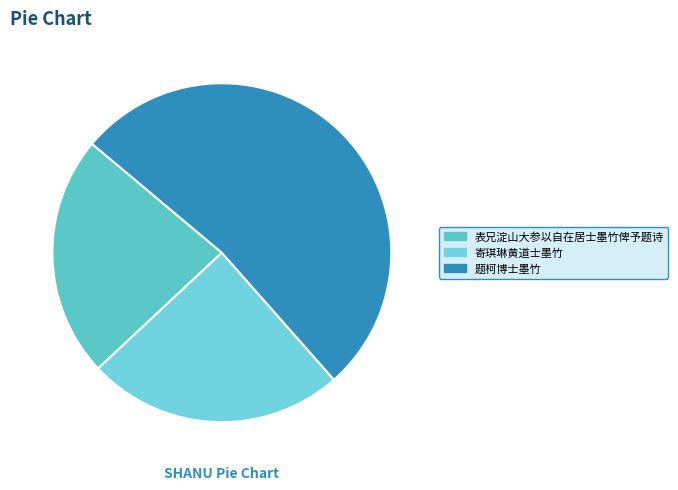

Which slice represents more than half of the pie?

题柯博士墨竹